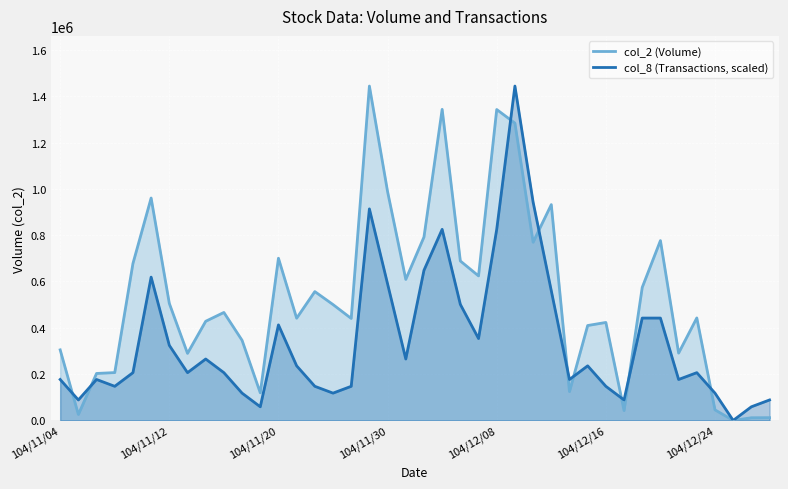

What is the difference between the maximum and minimum values in the col_8 (Transactions, scaled) series?

1443940.0